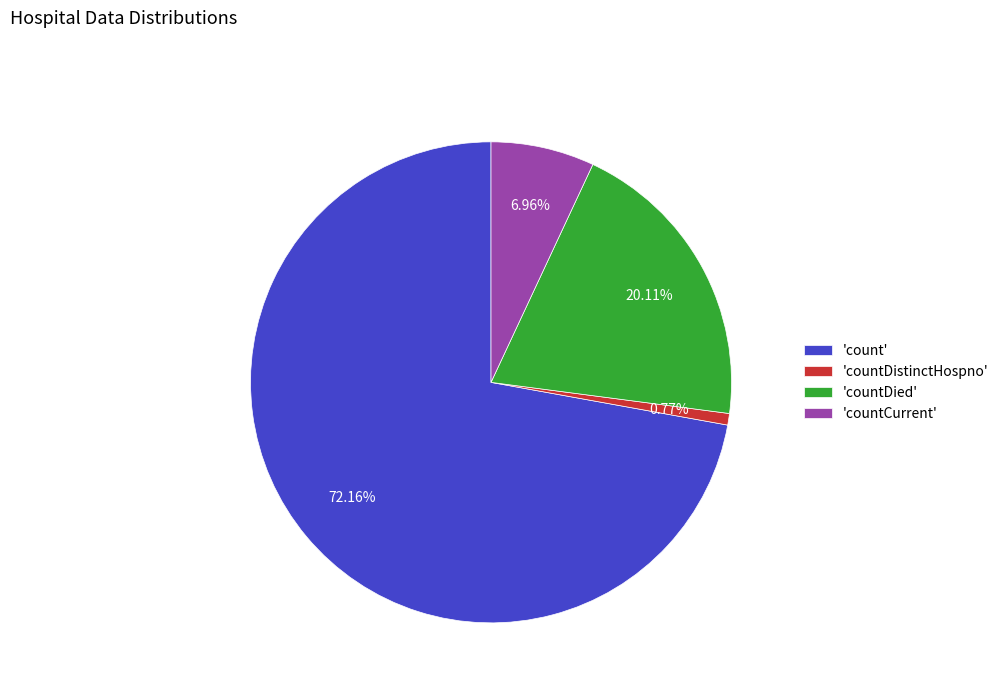

What is the ratio of the value at 'count' to the value at 'countCurrent'?

10.4